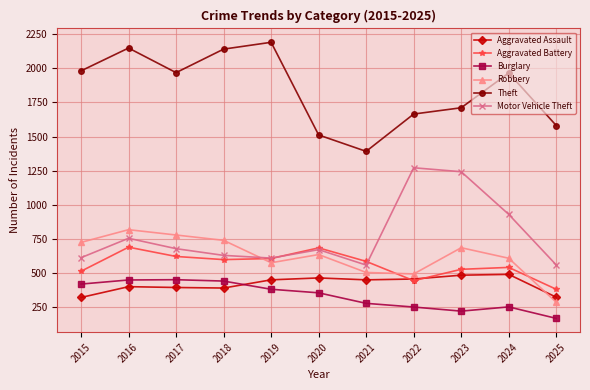

At 2015, list the series in order from largest to smallest.

Theft, Robbery, Motor Vehicle Theft, Aggravated Battery, Burglary, Aggravated Assault